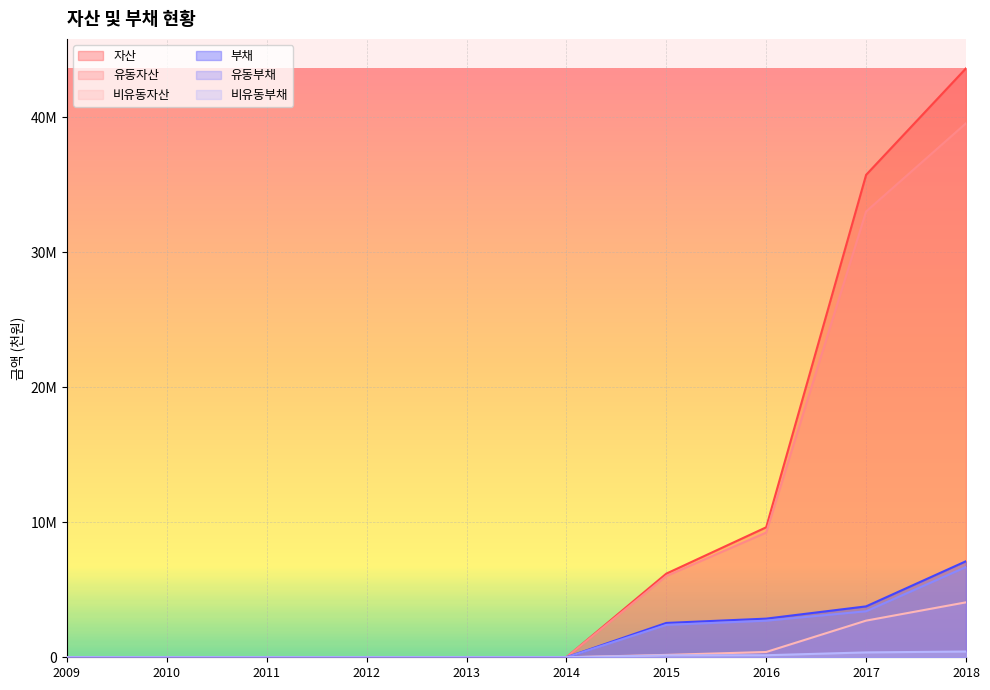

Reading left to right, what are all the values shown in this chart?

자산: 0	0	0	0	0	0	6197222	9632401	35747220	43639727
유동자산: 0	0	0	0	0	0	6020885	9240285	33031636	39568407
비유동자산: 0	0	0	0	0	0	176337	392116	2715584	4071320
부채: 0	0	0	0	0	0	2544105	2863528	3771775	7118078
유동부채: 0	0	0	0	0	0	2398739	2711841	3410365	6690962
비유동부채: 0	0	0	0	0	0	145367	151687	361410	427116